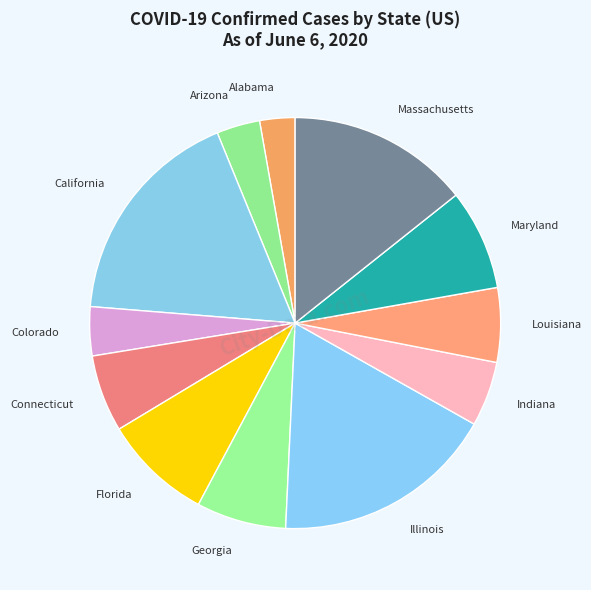

Which slice is the smallest?

Alabama